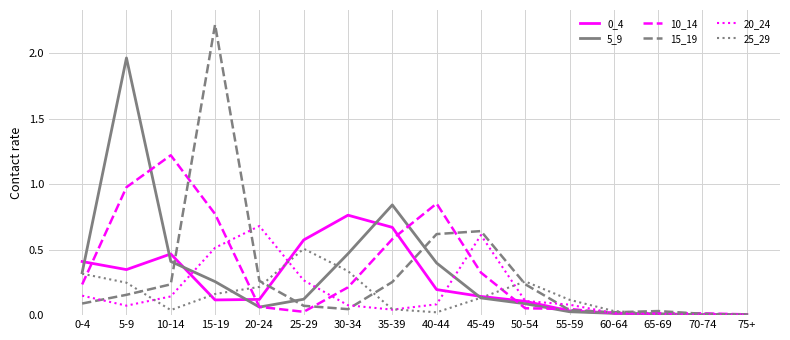

Is this an area chart (filled region under the line)?

No